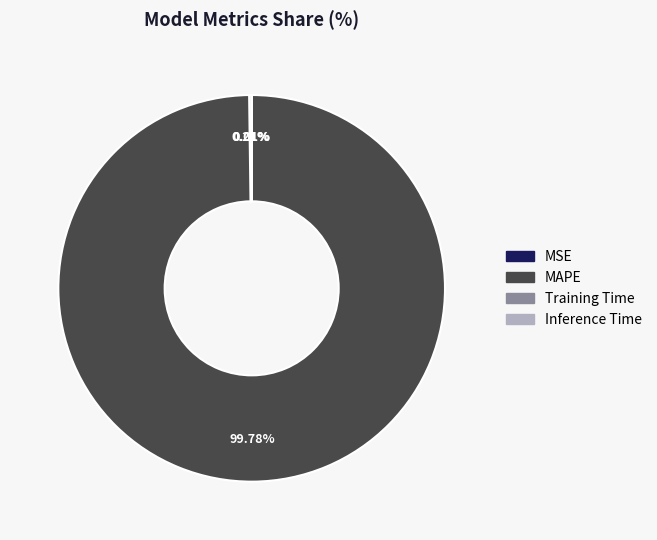

What percentage is NOT represented by MAPE?

0.2%